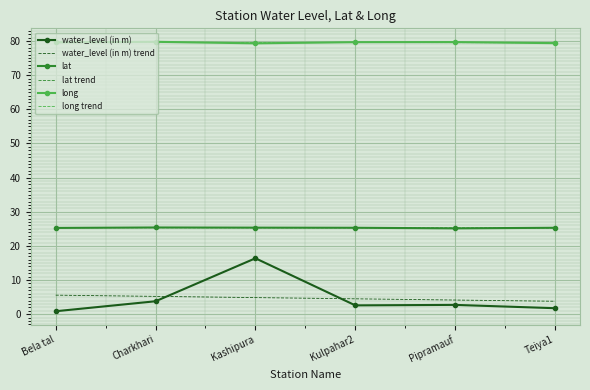

Which series has the widest spread of values?

water_level (in m)